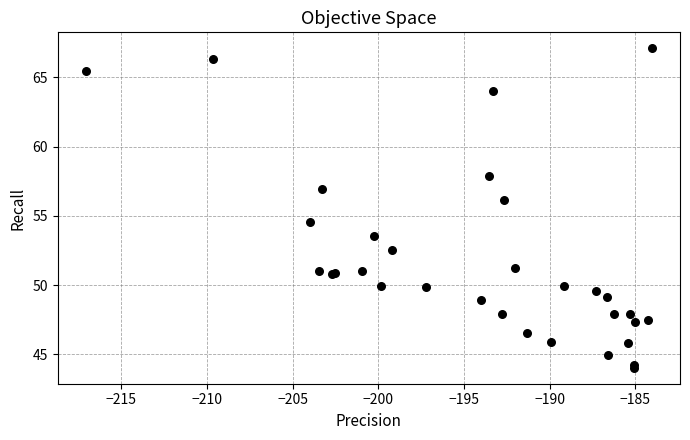

What Y value in the scatter plot is closest to 55?

54.6